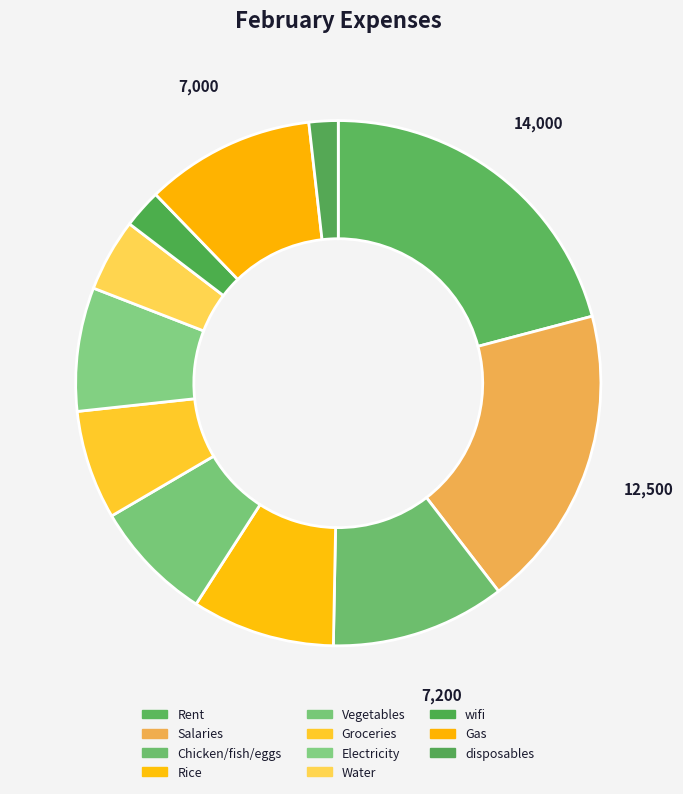

To the nearest percent, what percentage of the pie is Rent?

21%